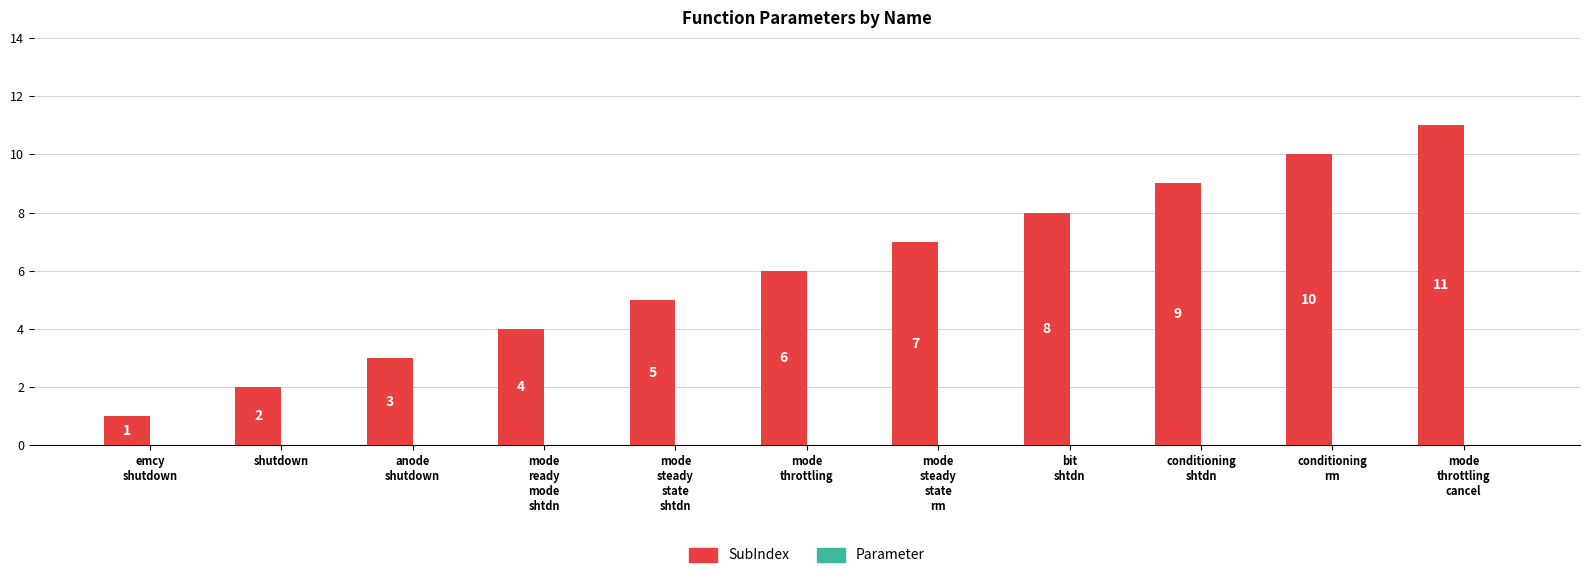

What is the maximum value shown in the chart?

11